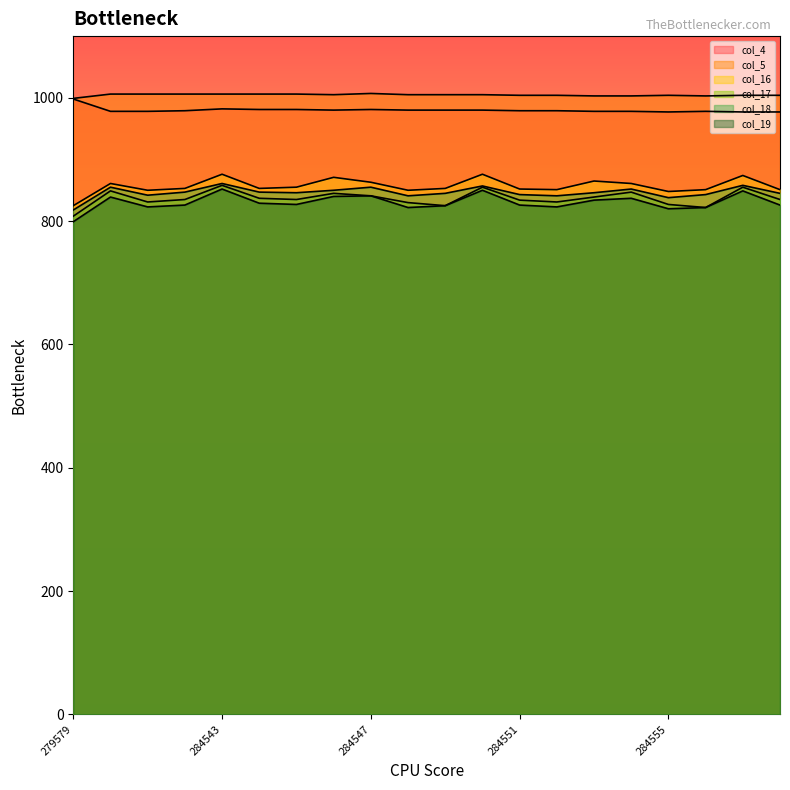

Which series has the largest total across all categories?

col_5